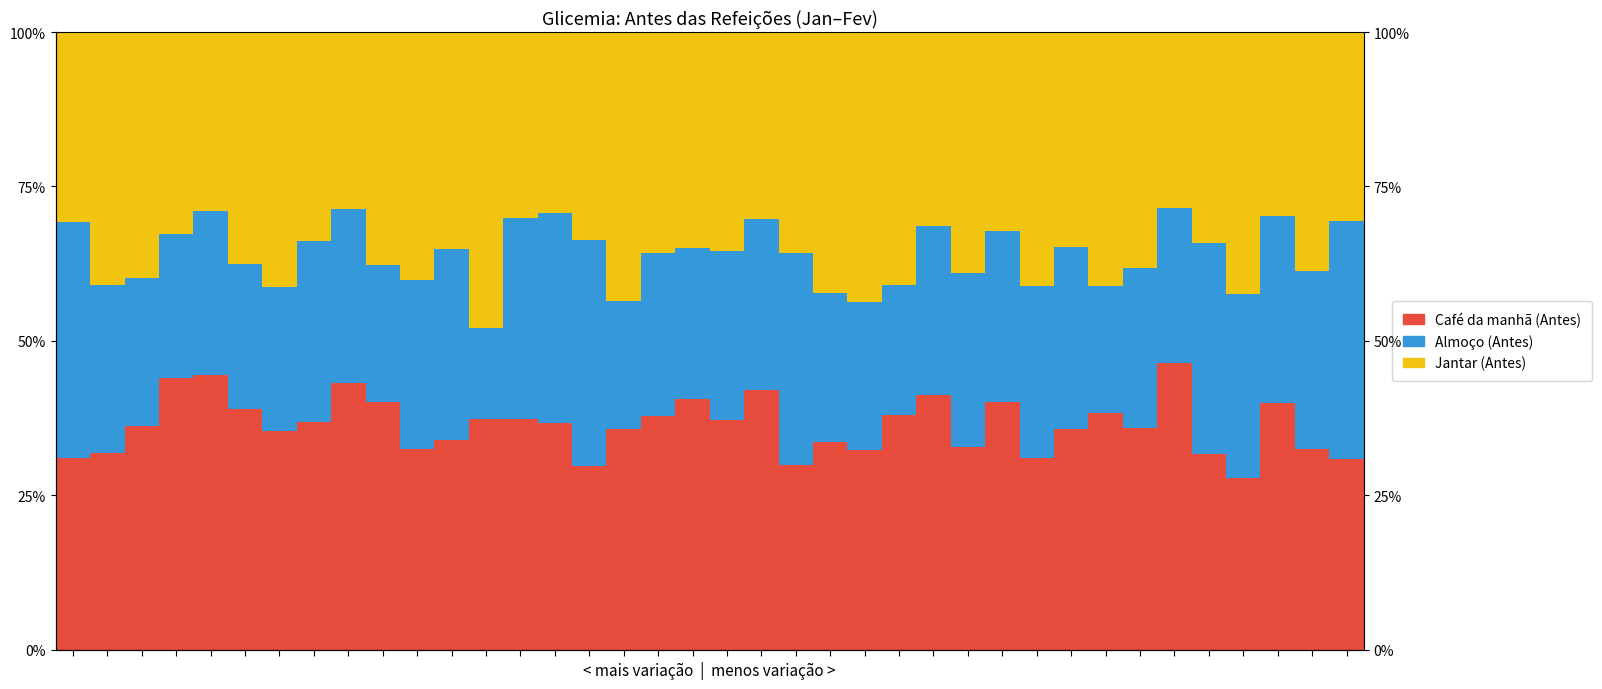

How many data points does each series have?

38